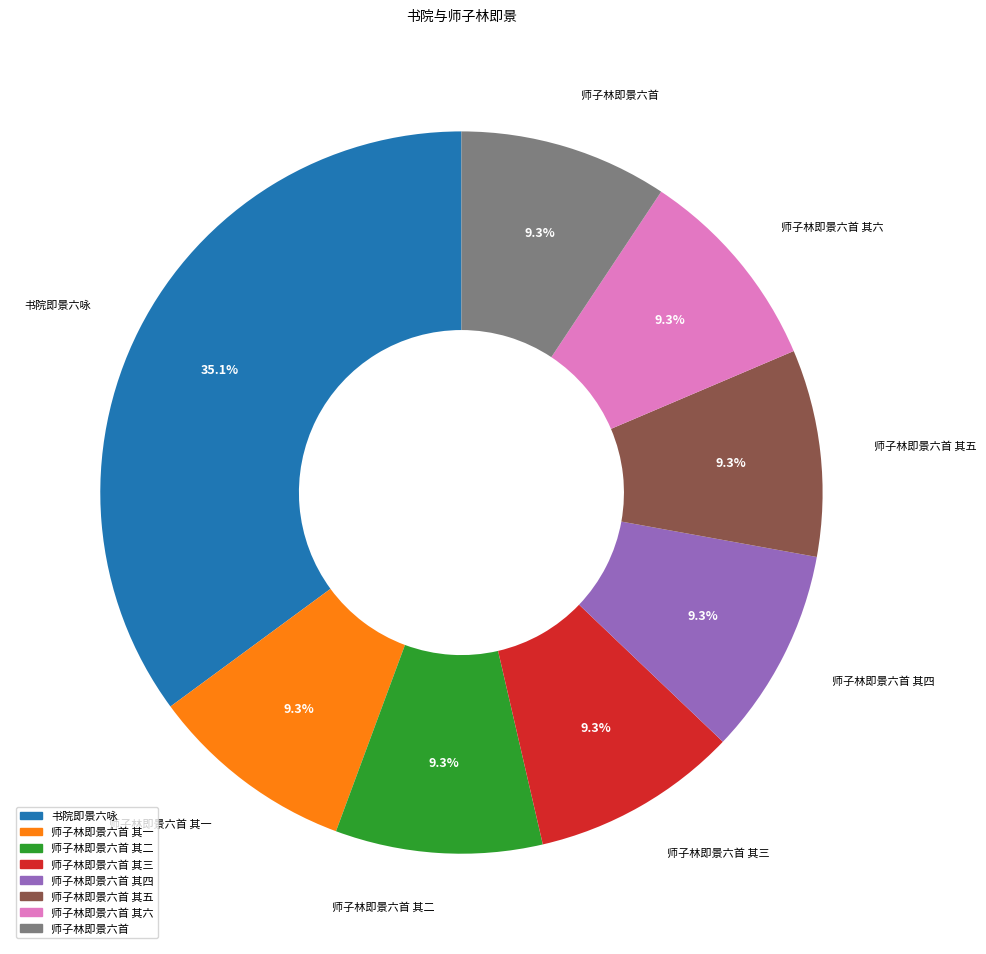

To the nearest percent, what is the average slice percentage?

12%